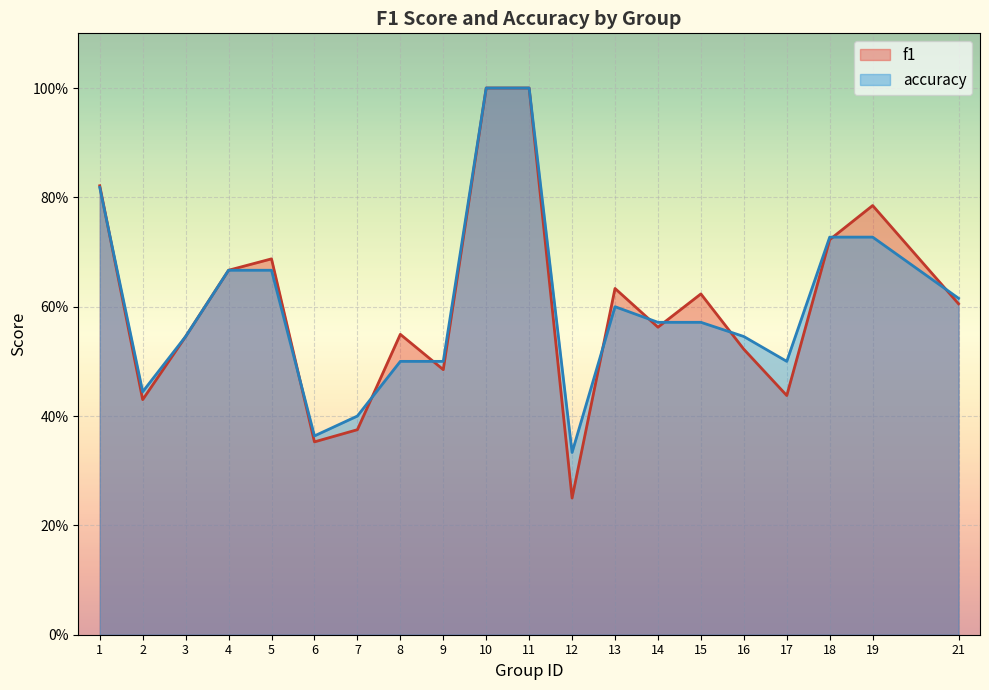

Reading left to right, extract all data points from this chart.

f1: 1=0.8	2=0.4	3=0.5	4=0.7	5=0.7	6=0.4	7=0.4	8=0.5	9=0.5	10=1.0	11=1.0	12=0.2	13=0.6	14=0.6	15=0.6	16=0.5	17=0.4	18=0.7	19=0.8	21=0.6
accuracy: 1=0.8	2=0.4	3=0.5	4=0.7	5=0.7	6=0.4	7=0.4	8=0.5	9=0.5	10=1.0	11=1.0	12=0.3	13=0.6	14=0.6	15=0.6	16=0.5	17=0.5	18=0.7	19=0.7	21=0.6